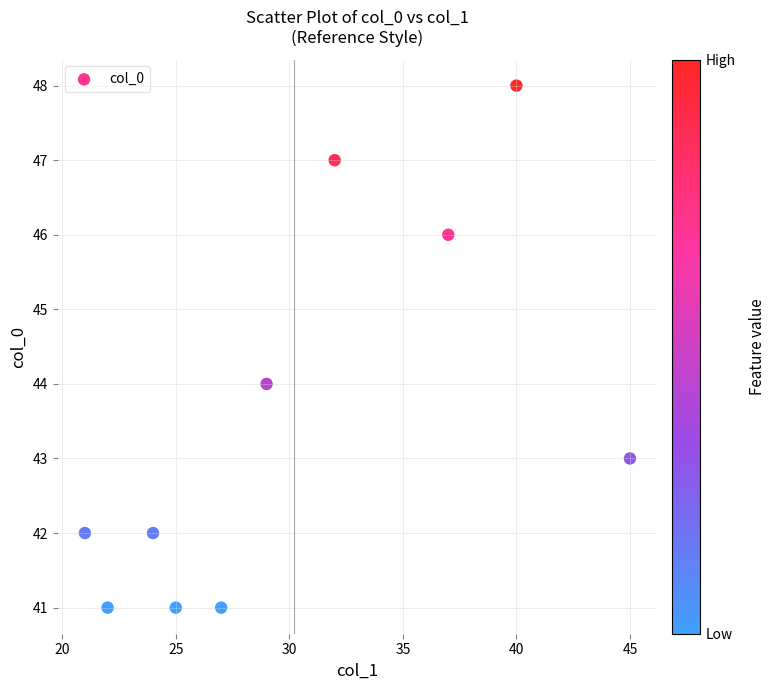

What is the average X value?

30